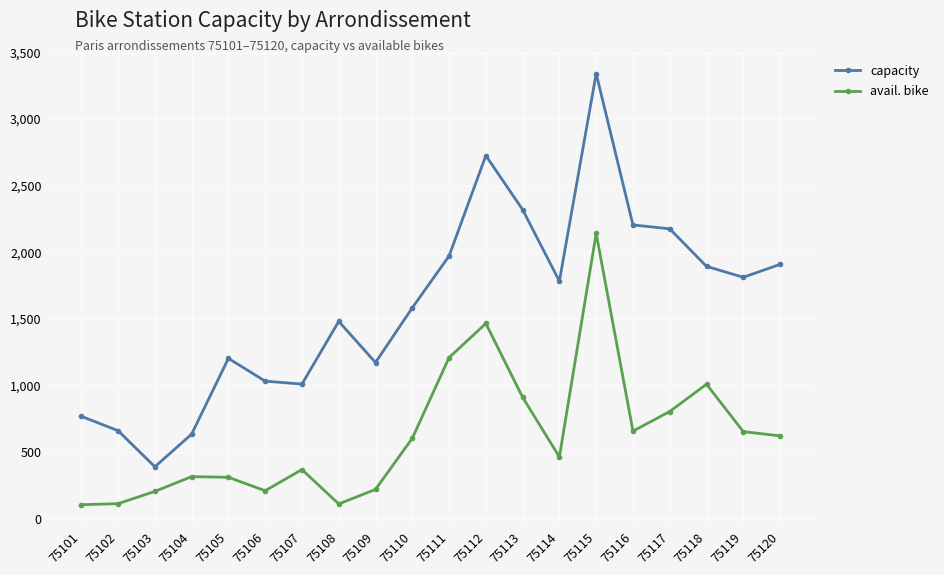

True or false: avail. bike and capacity cross at least once.

False